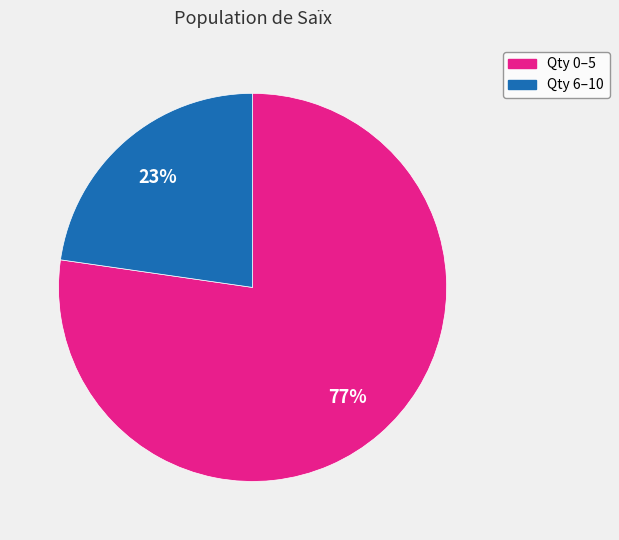

Is there any slice that represents more than half of the pie?

Yes